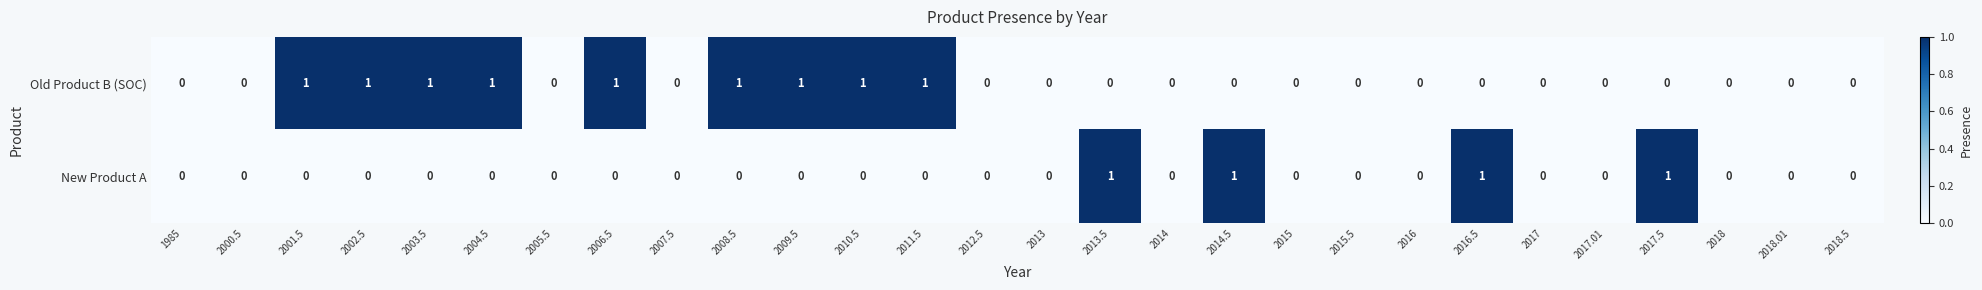

How many values in New Product A are above zero?

4